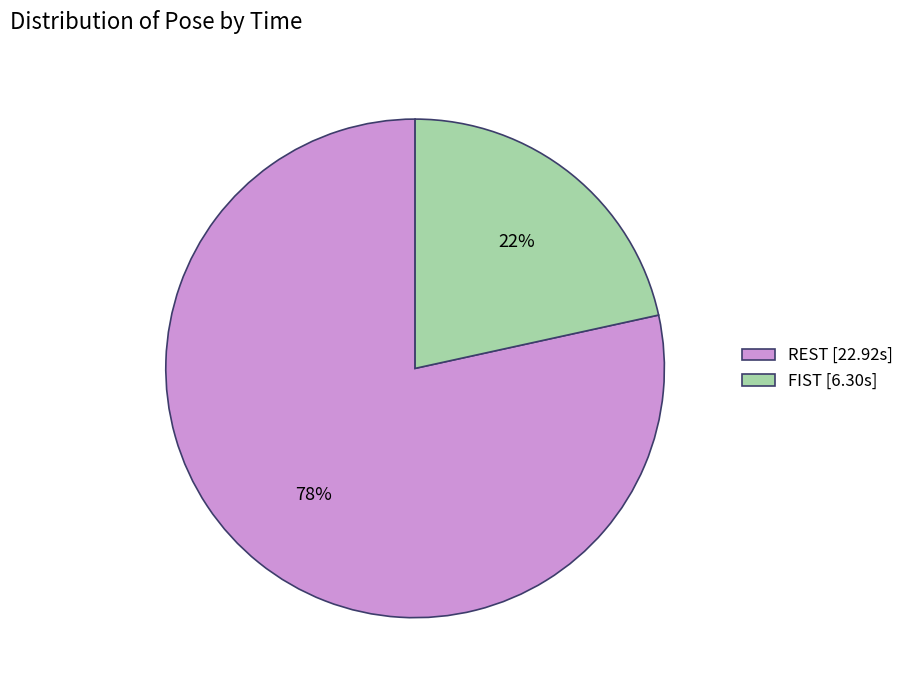

Which category has the smallest portion of the pie?

FIST [6.30s]